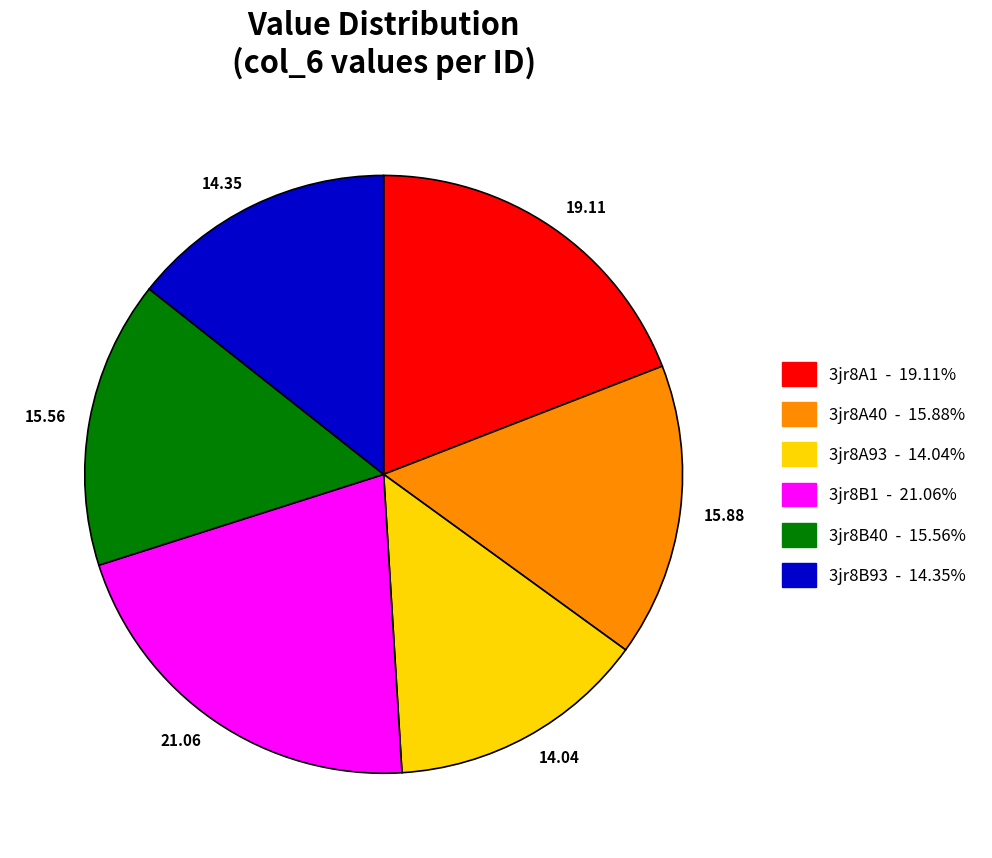

Is 3jr8A40 the majority of the pie?

No